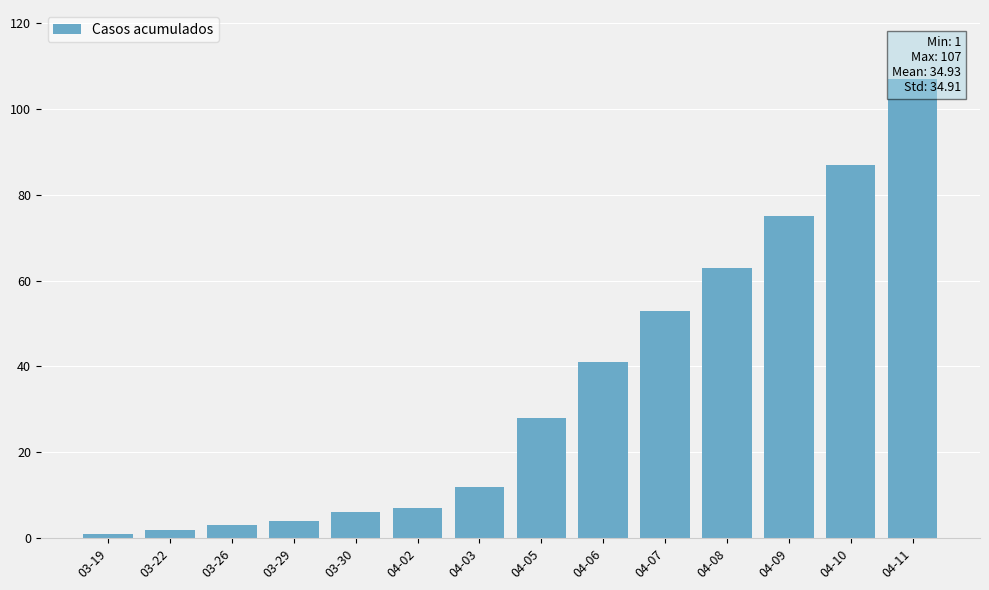

At which label is the value closest to 54?

04-07